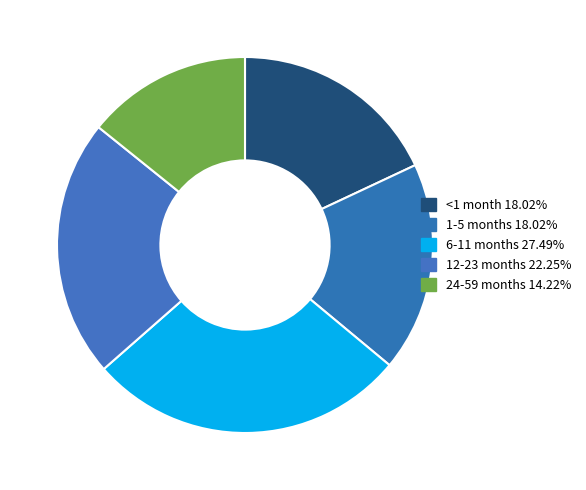

Is there a majority slice in this chart?

No